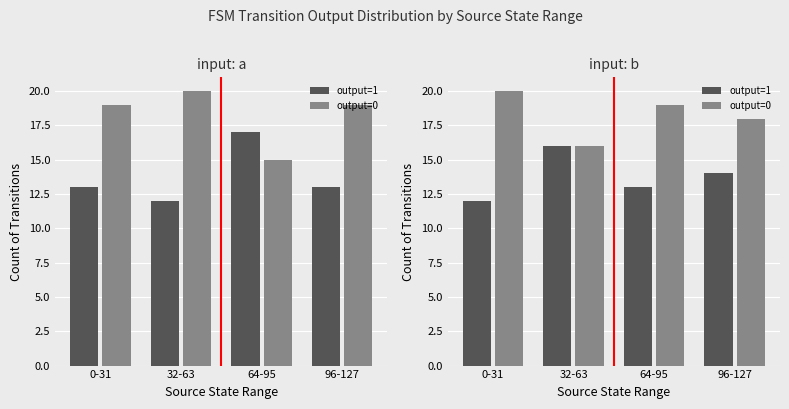

What is the difference between the output=0 values at 64-95 and 96-127?

1